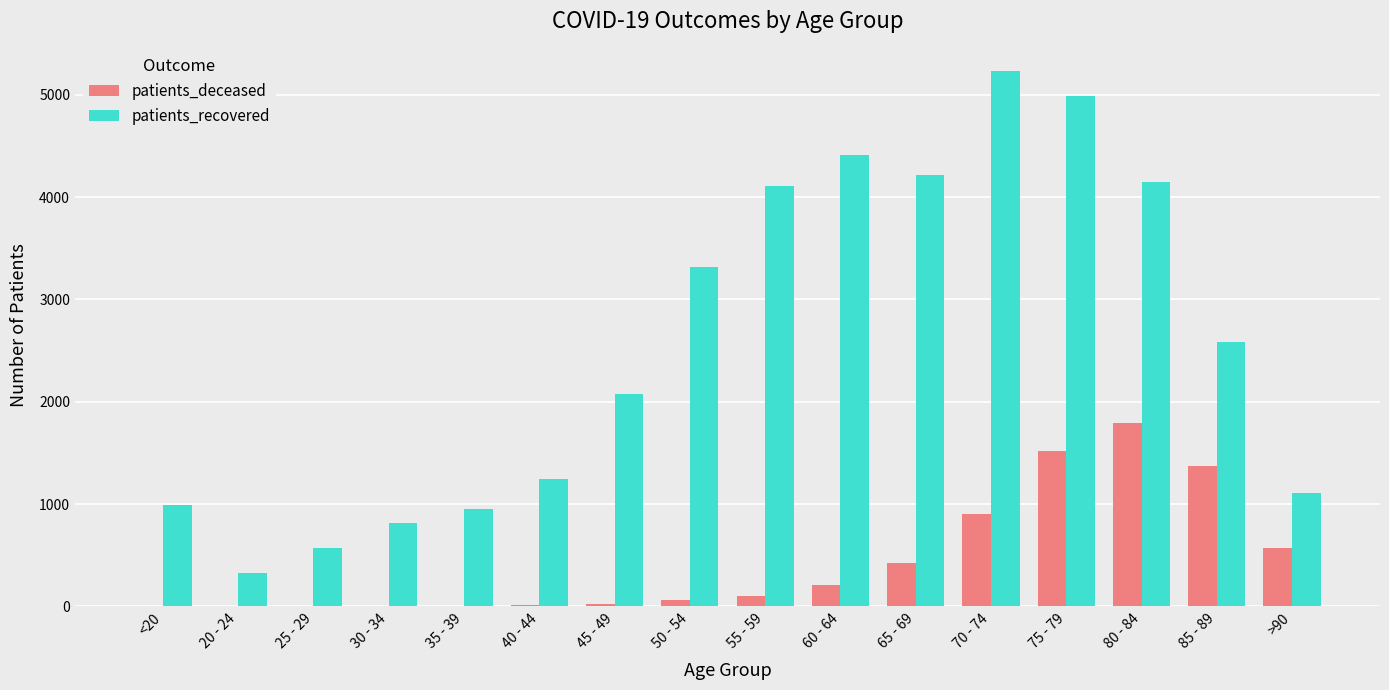

At which label does patients_recovered first exceed 2581?

50 - 54